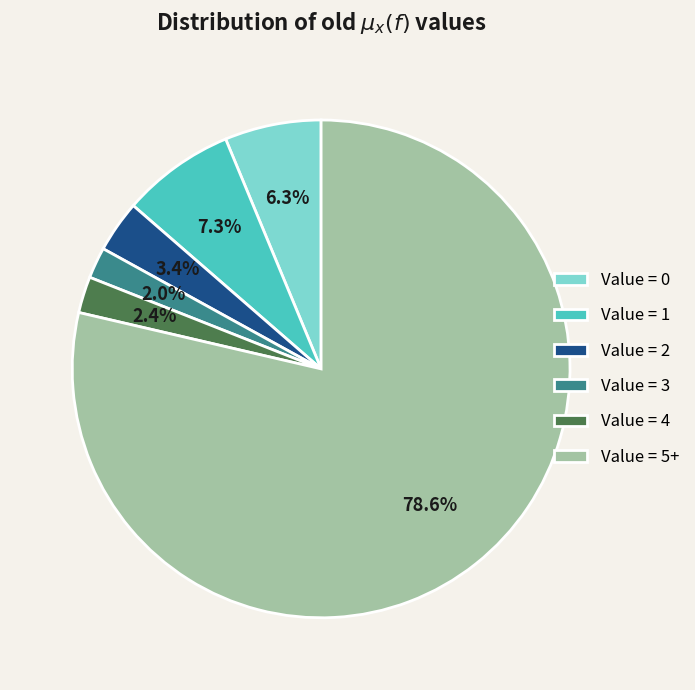

How many slices are in this pie chart?

6